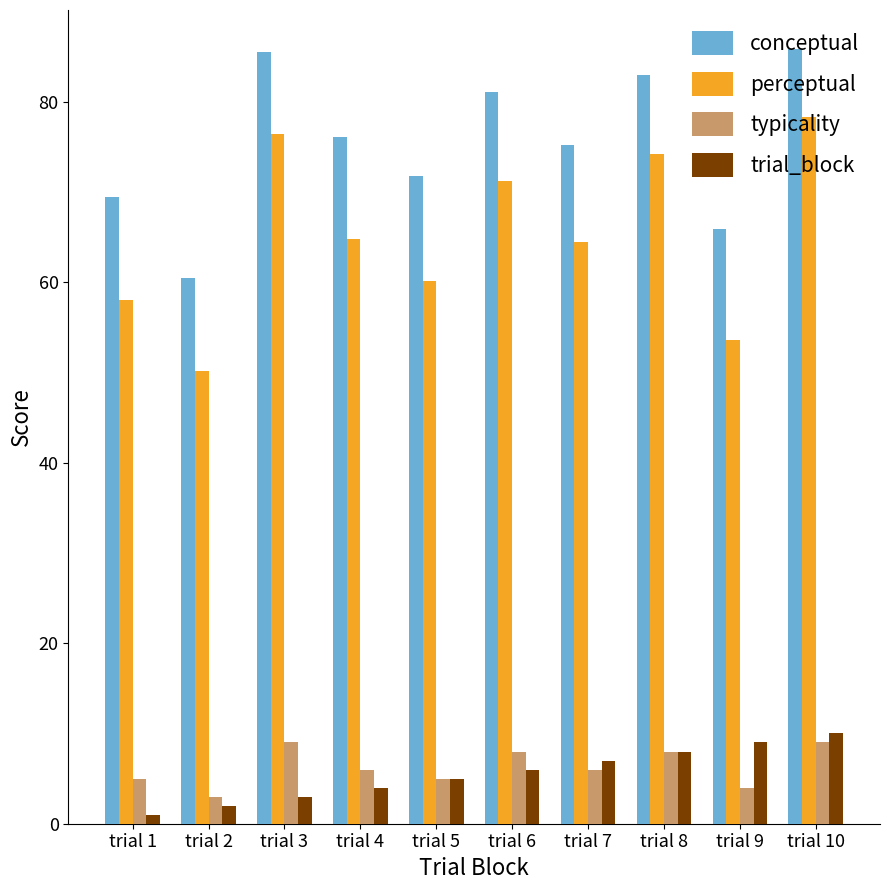

Which series has the largest total across all categories?

conceptual